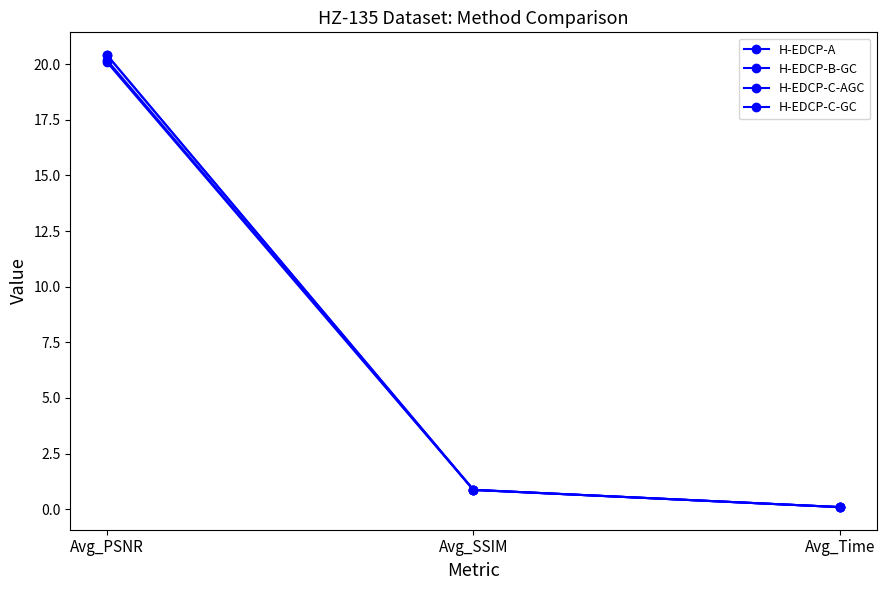

What is the greatest value displayed?

20.4